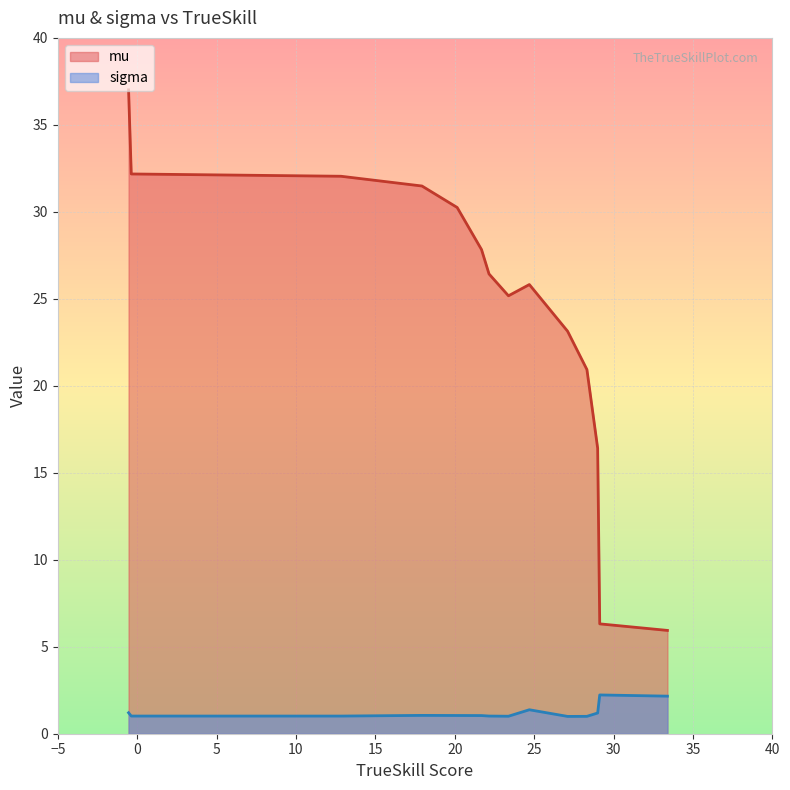

True or false: sigma and mu intersect in this chart.

False